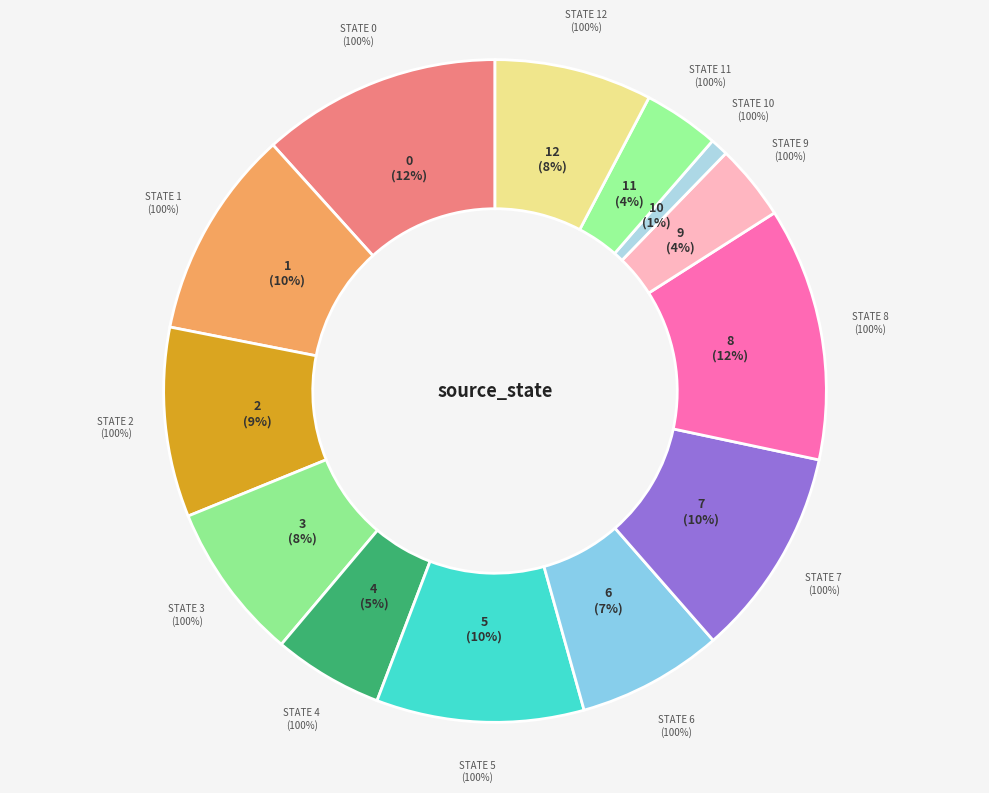

What is the smallest slice in the pie chart?

state 10